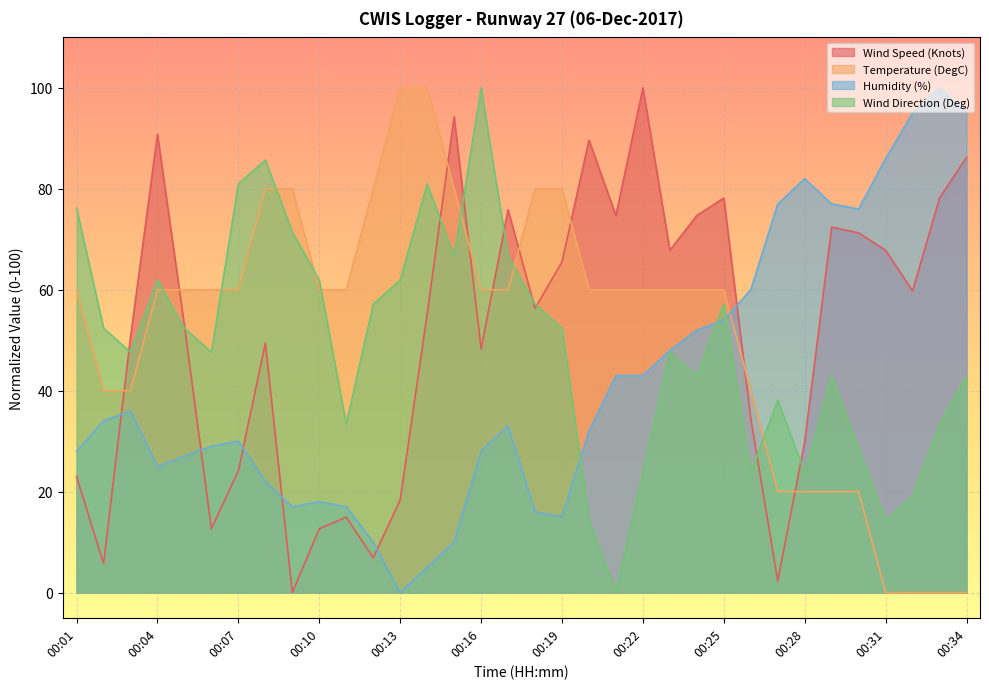

Does the chart display data point markers on the line(s)?

No